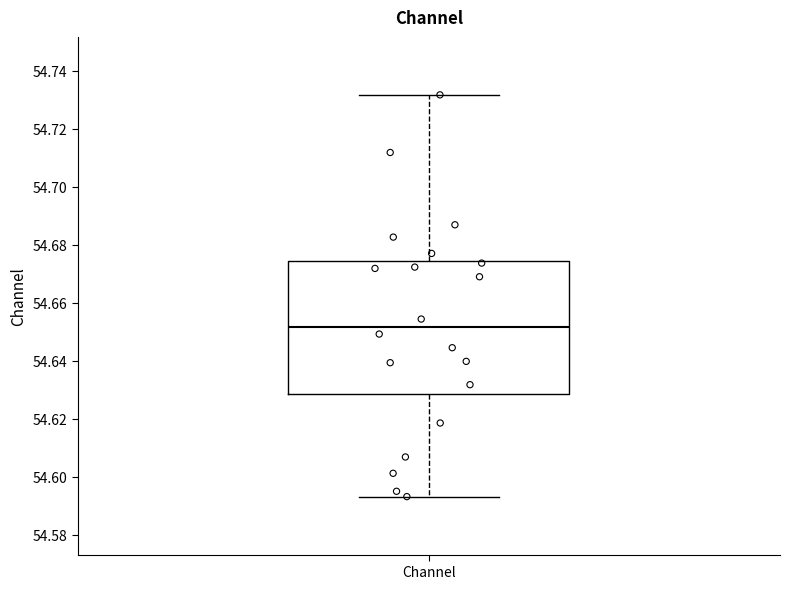

Transcribe this box plot: give where the median line is, the range the box spans, and where the two whiskers end, as read against the y-axis. The values are not printed on the chart, so give them approximately, as read against the axis.

median 54.652, box 54.628 to 54.674, whiskers 54.594 to 54.732